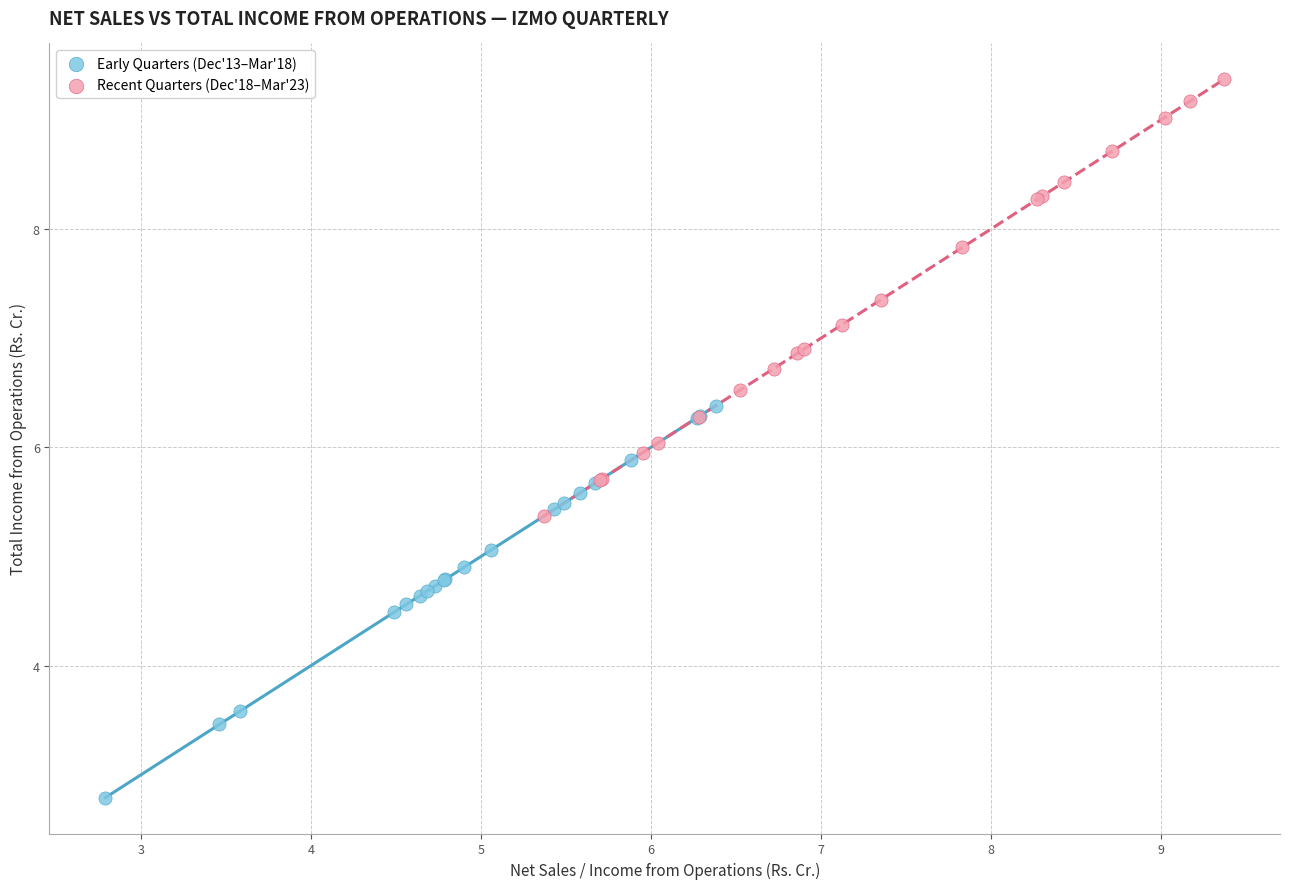

What are all the series names shown in the legend?

Early Quarters (Dec'13–Mar'18), Recent Quarters (Dec'18–Mar'23)